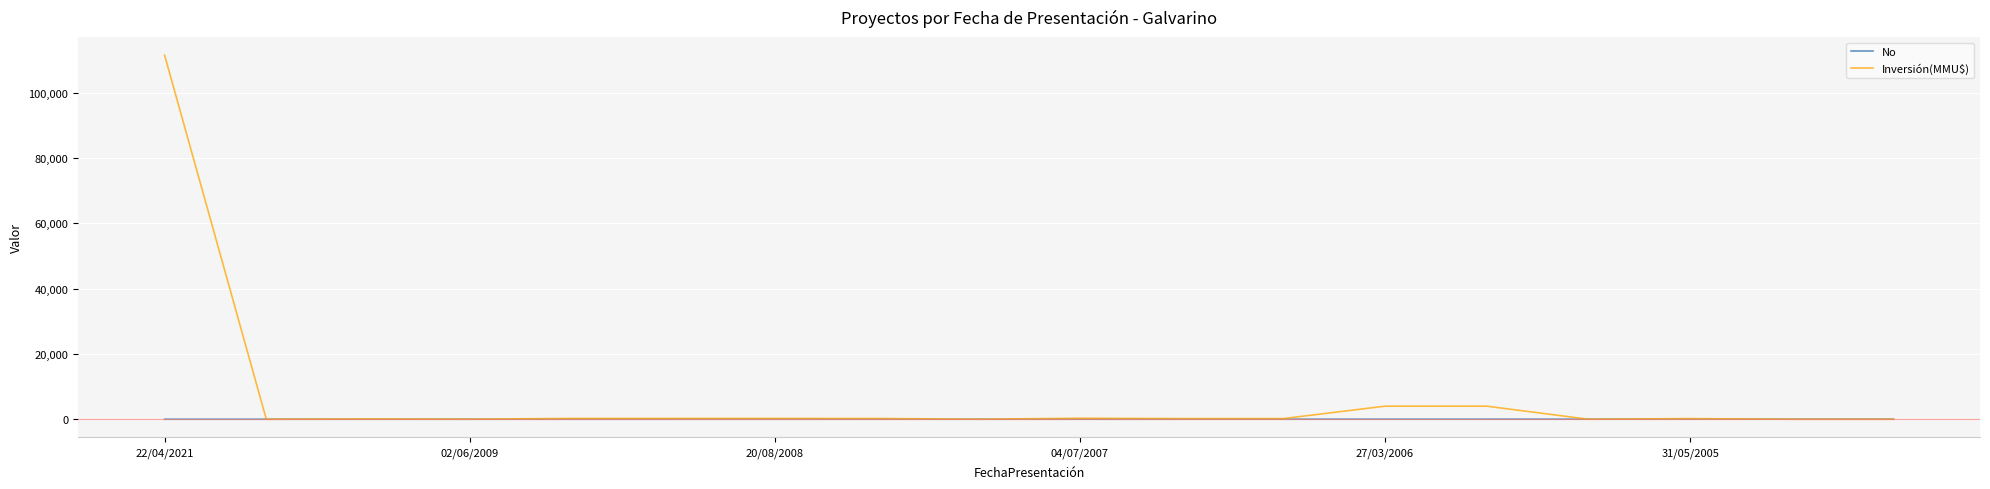

Rank the series by their maximum value, from lowest to highest.

No, Inversión(MMU$)